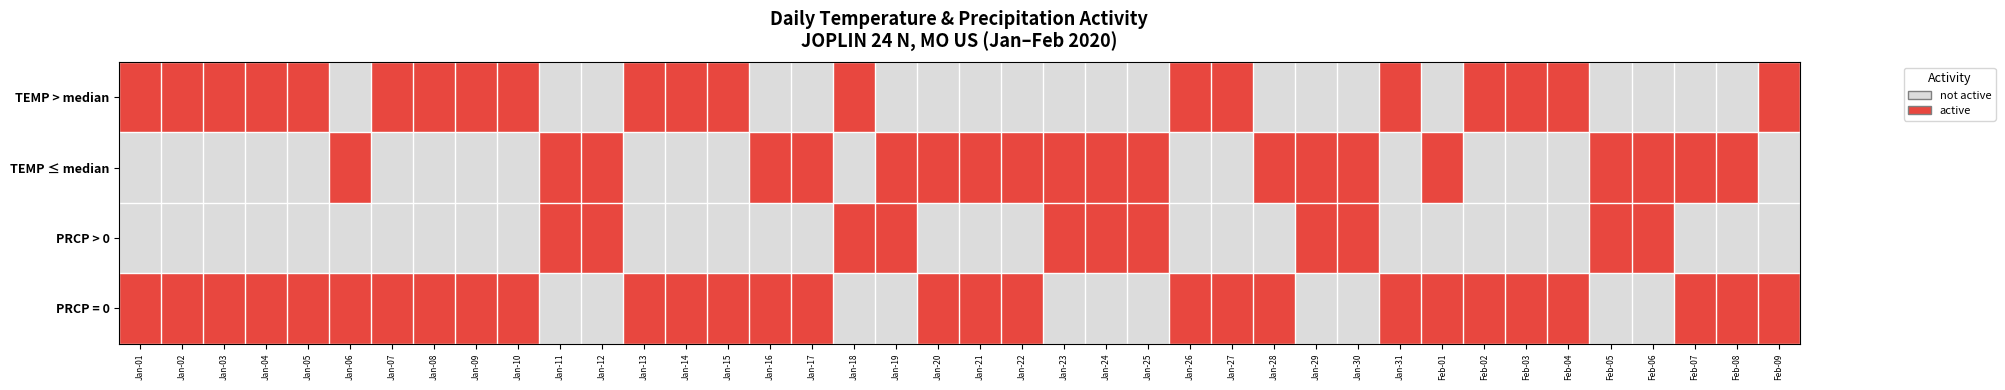

Reading left to right, what are all the values shown in this chart?

TEMP > median: Jan-01=1	Jan-02=1	Jan-03=1	Jan-04=1	Jan-05=1	Jan-06=0	Jan-07=1	Jan-08=1	Jan-09=1	Jan-10=1	Jan-11=0	Jan-12=0	Jan-13=1	Jan-14=1	Jan-15=1	Jan-16=0	Jan-17=0	Jan-18=1	Jan-19=0	Jan-20=0	Jan-21=0	Jan-22=0	Jan-23=0	Jan-24=0	Jan-25=0	Jan-26=1	Jan-27=1	Jan-28=0	Jan-29=0	Jan-30=0	Jan-31=1	Feb-01=0	Feb-02=1	Feb-03=1	Feb-04=1	Feb-05=0	Feb-06=0	Feb-07=0	Feb-08=0	Feb-09=1
TEMP ≤ median: Jan-01=0	Jan-02=0	Jan-03=0	Jan-04=0	Jan-05=0	Jan-06=1	Jan-07=0	Jan-08=0	Jan-09=0	Jan-10=0	Jan-11=1	Jan-12=1	Jan-13=0	Jan-14=0	Jan-15=0	Jan-16=1	Jan-17=1	Jan-18=0	Jan-19=1	Jan-20=1	Jan-21=1	Jan-22=1	Jan-23=1	Jan-24=1	Jan-25=1	Jan-26=0	Jan-27=0	Jan-28=1	Jan-29=1	Jan-30=1	Jan-31=0	Feb-01=1	Feb-02=0	Feb-03=0	Feb-04=0	Feb-05=1	Feb-06=1	Feb-07=1	Feb-08=1	Feb-09=0
PRCP > 0: Jan-01=0	Jan-02=0	Jan-03=0	Jan-04=0	Jan-05=0	Jan-06=0	Jan-07=0	Jan-08=0	Jan-09=0	Jan-10=0	Jan-11=1	Jan-12=1	Jan-13=0	Jan-14=0	Jan-15=0	Jan-16=0	Jan-17=0	Jan-18=1	Jan-19=1	Jan-20=0	Jan-21=0	Jan-22=0	Jan-23=1	Jan-24=1	Jan-25=1	Jan-26=0	Jan-27=0	Jan-28=0	Jan-29=1	Jan-30=1	Jan-31=0	Feb-01=0	Feb-02=0	Feb-03=0	Feb-04=0	Feb-05=1	Feb-06=1	Feb-07=0	Feb-08=0	Feb-09=0
PRCP = 0: Jan-01=1	Jan-02=1	Jan-03=1	Jan-04=1	Jan-05=1	Jan-06=1	Jan-07=1	Jan-08=1	Jan-09=1	Jan-10=1	Jan-11=0	Jan-12=0	Jan-13=1	Jan-14=1	Jan-15=1	Jan-16=1	Jan-17=1	Jan-18=0	Jan-19=0	Jan-20=1	Jan-21=1	Jan-22=1	Jan-23=0	Jan-24=0	Jan-25=0	Jan-26=1	Jan-27=1	Jan-28=1	Jan-29=0	Jan-30=0	Jan-31=1	Feb-01=1	Feb-02=1	Feb-03=1	Feb-04=1	Feb-05=0	Feb-06=0	Feb-07=1	Feb-08=1	Feb-09=1